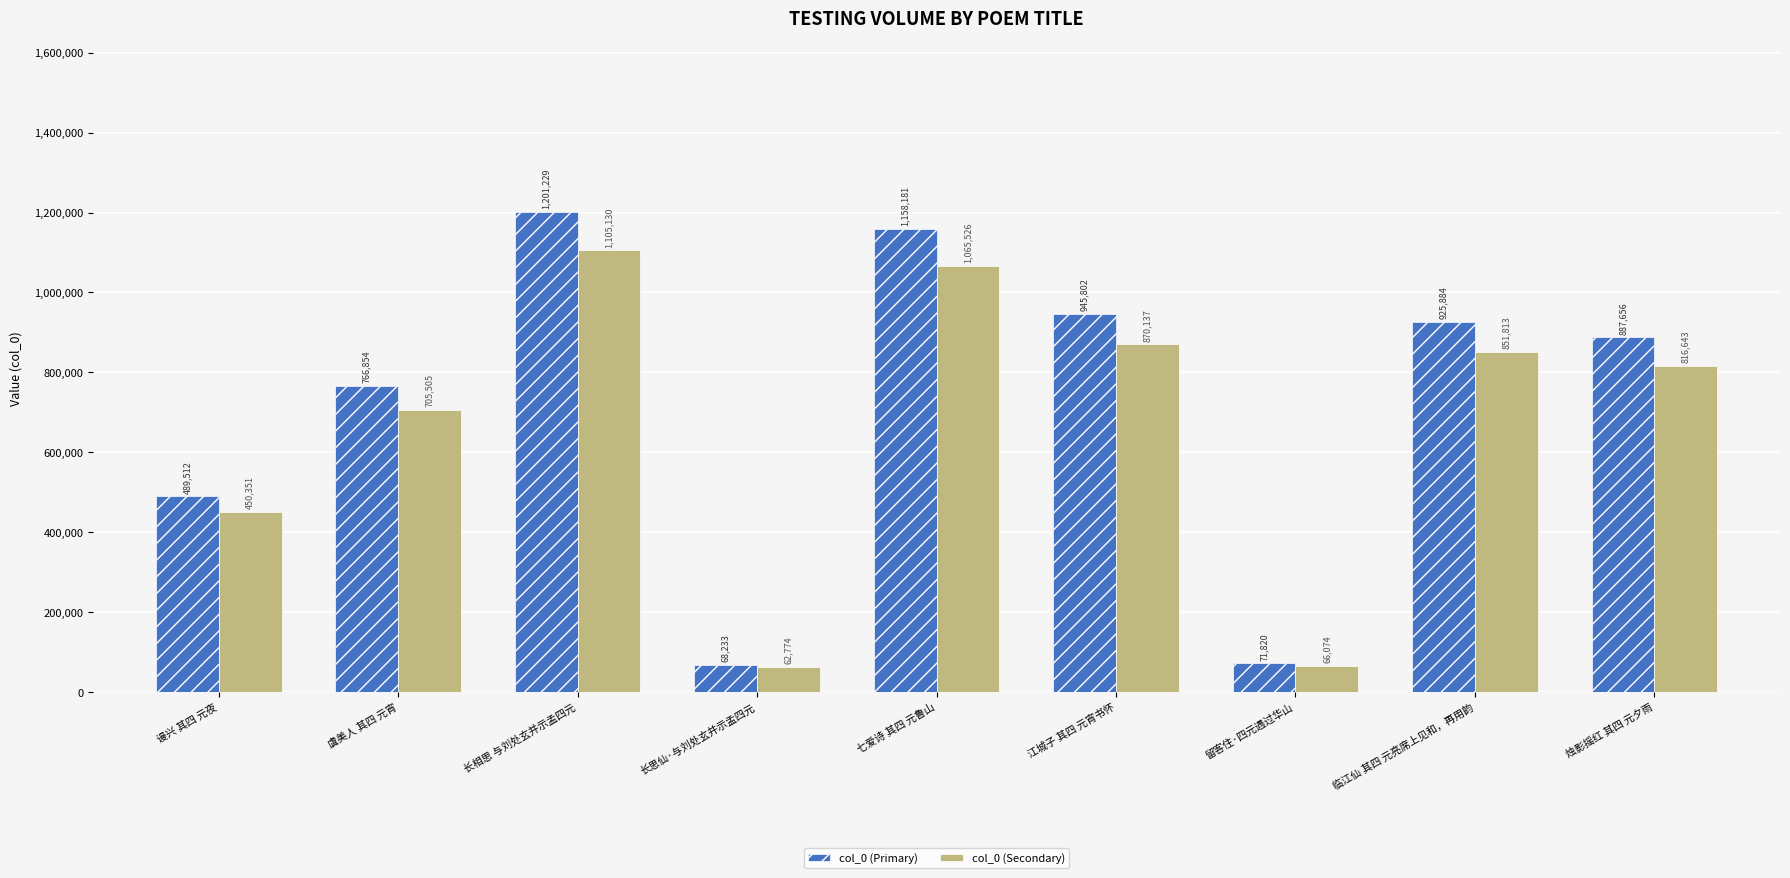

At which category is the sum across all series the highest?

长相思 与刘处玄并示孟四元